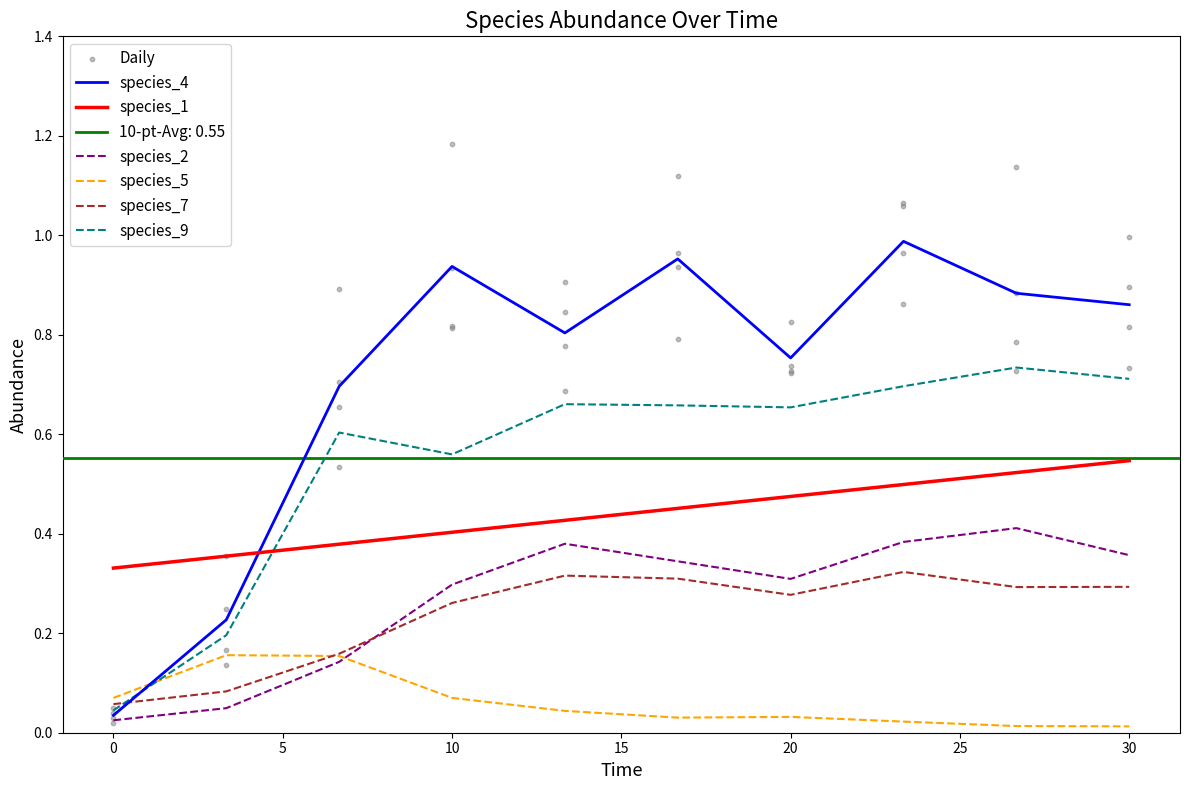

True or false: species_7 has a value of 0.2 at 30.

False